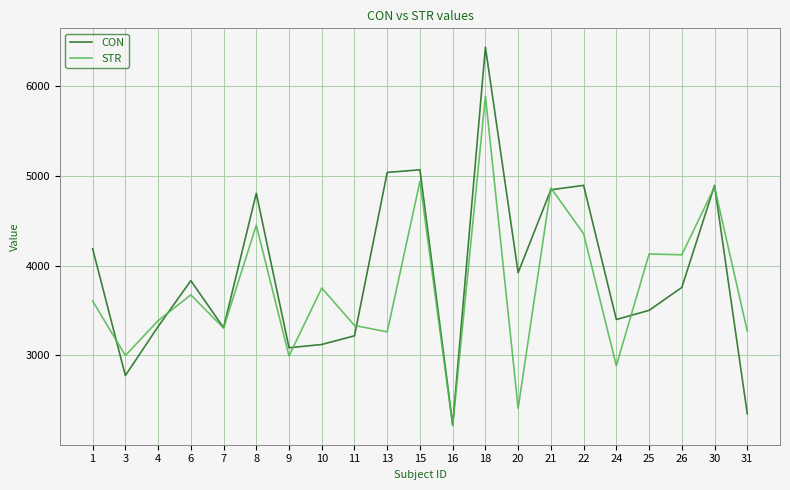

At which category does the chart reach its minimum across all series?

16